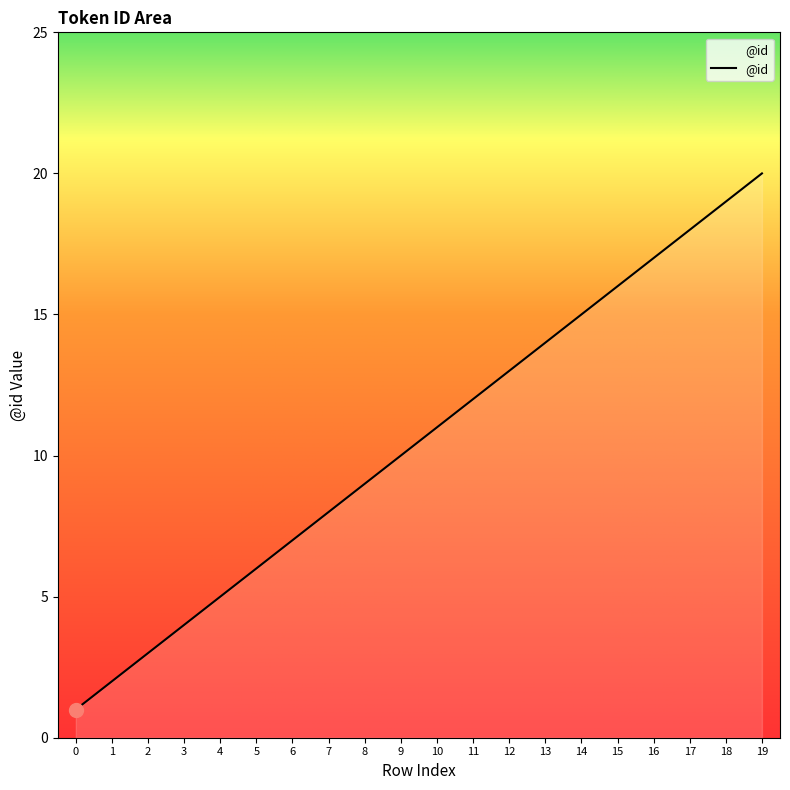

Between 5 and 14, which is larger?

14